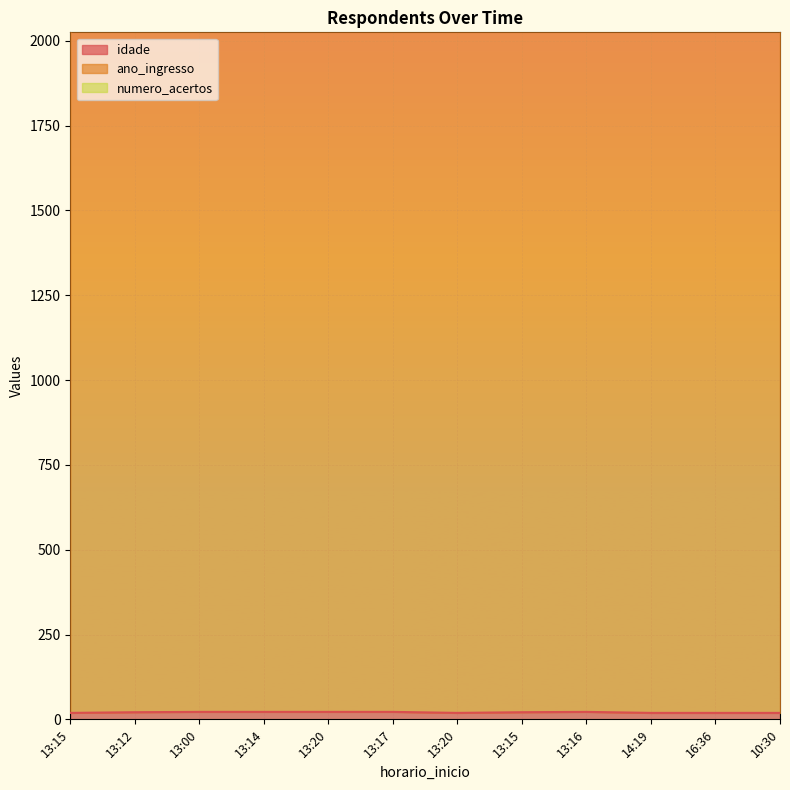

True or false: idade and ano_ingresso cross at least once.

False